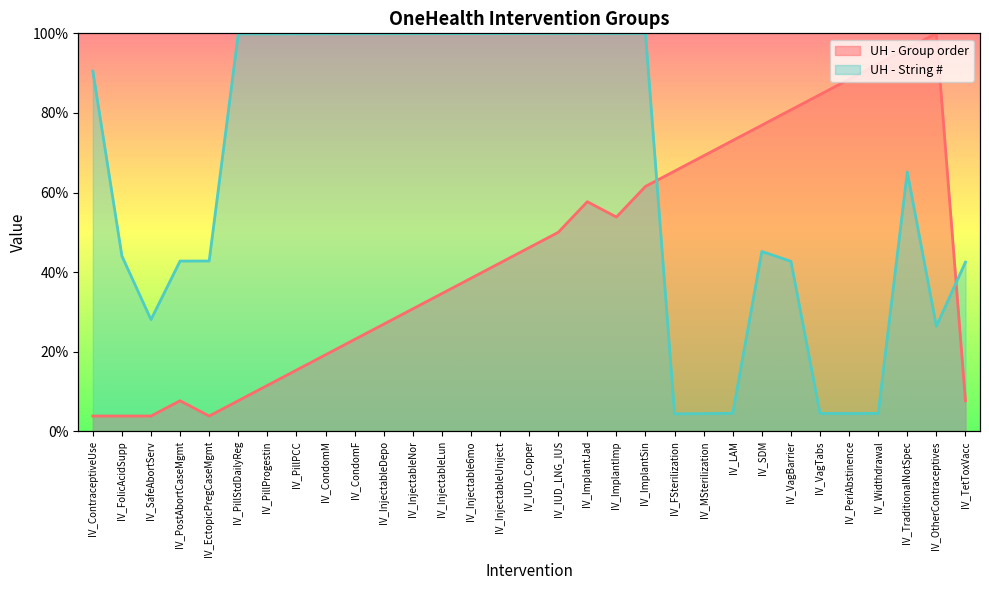

What are all the series names shown in the legend?

UH - Group order, UH - String #